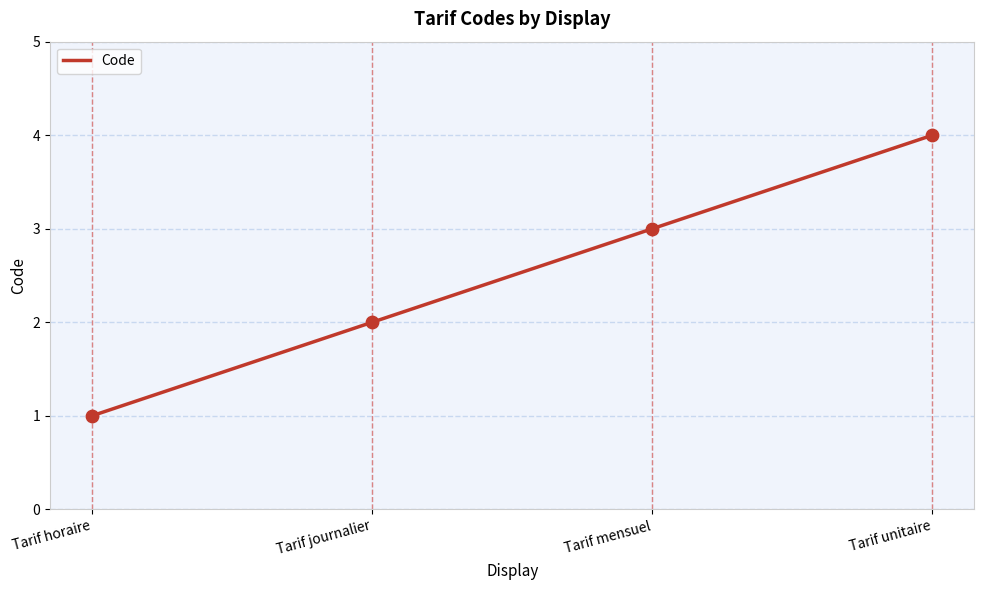

What is the change in value from Tarif horaire to Tarif journalier?

+1